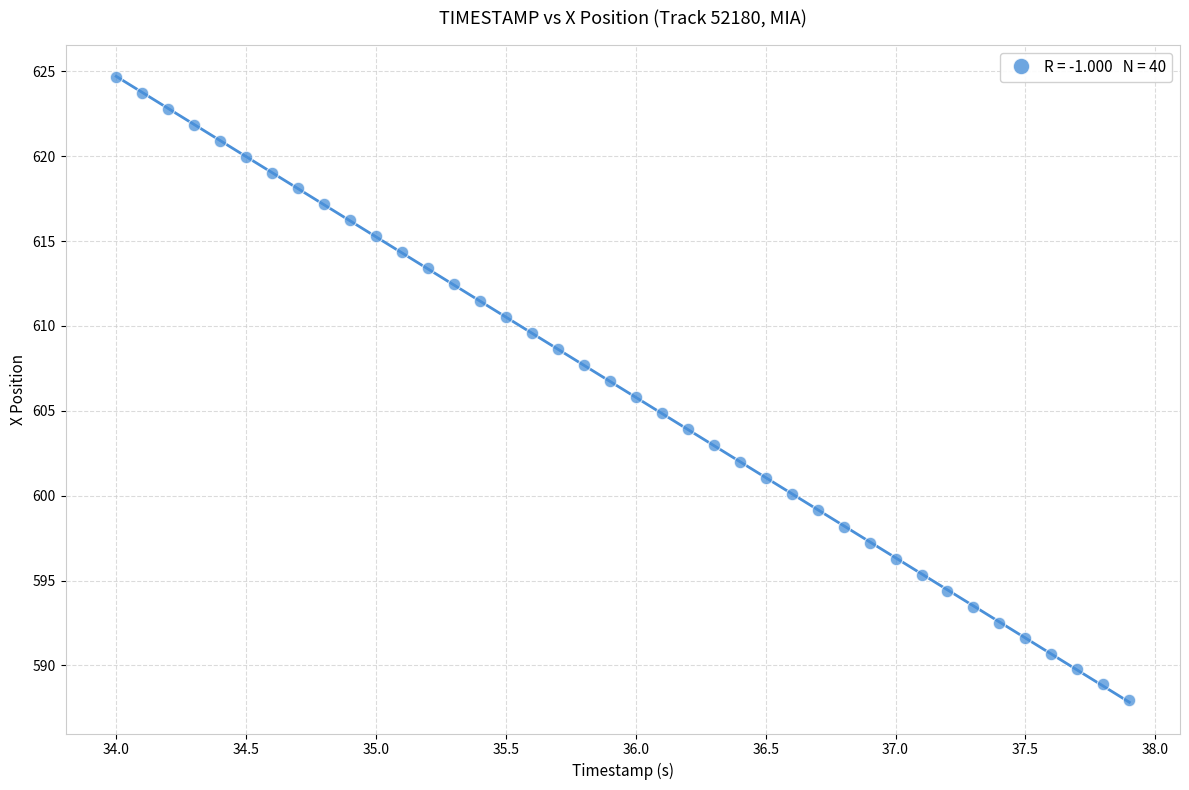

What is the range of X values (max minus min)?

3.9